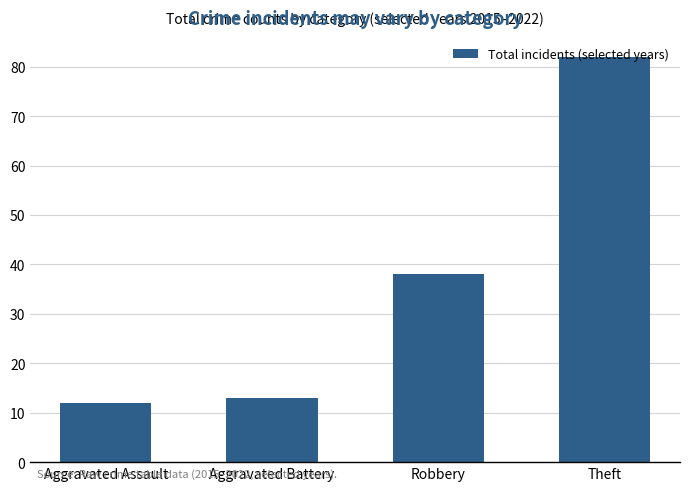

What is the smallest value displayed?

12